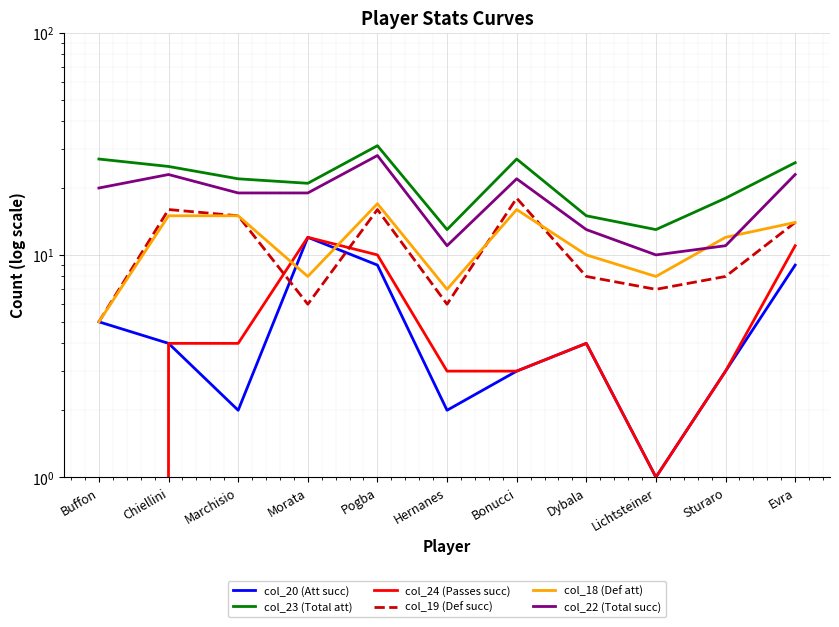

Which series has the widest spread of values?

col_23 (Total att)